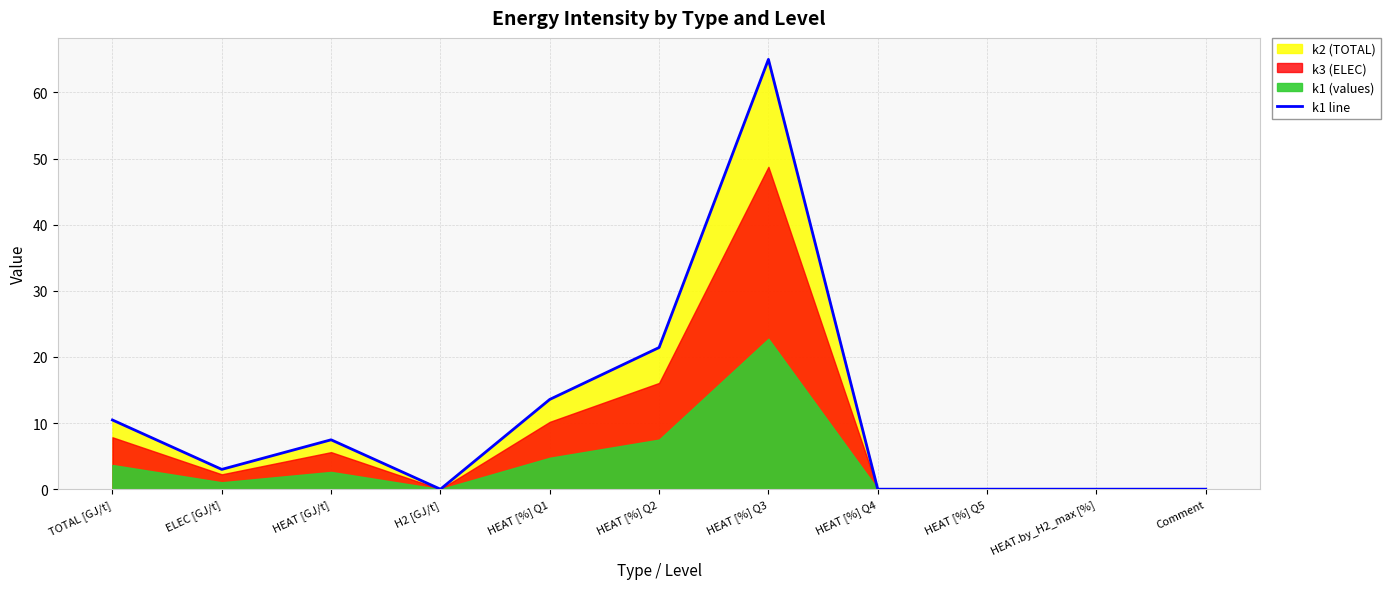

Where does the data first go above 2?

TOTAL [GJ/t]